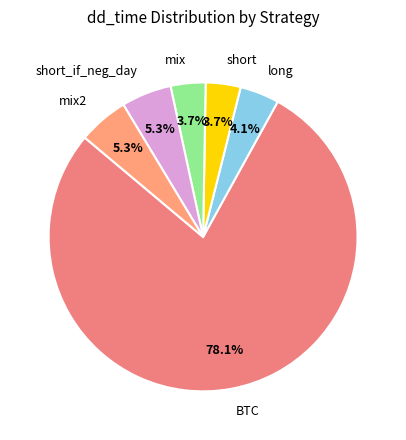

Is it true that short_if_neg_day is 1% of the pie?

False